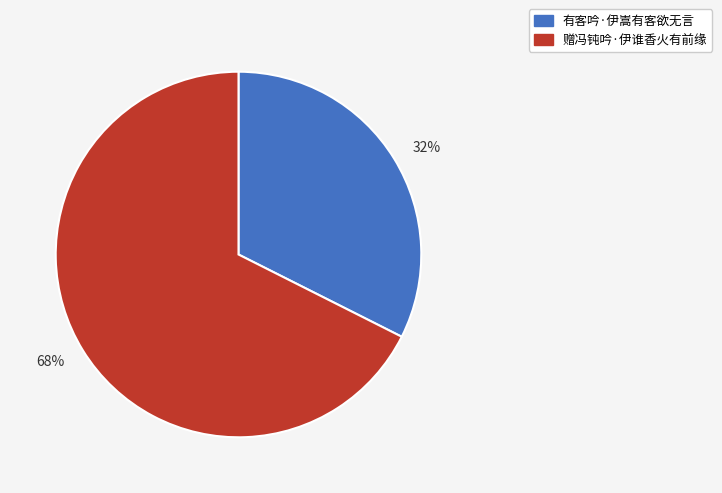

Between 68% and 32%, which is larger?

68%